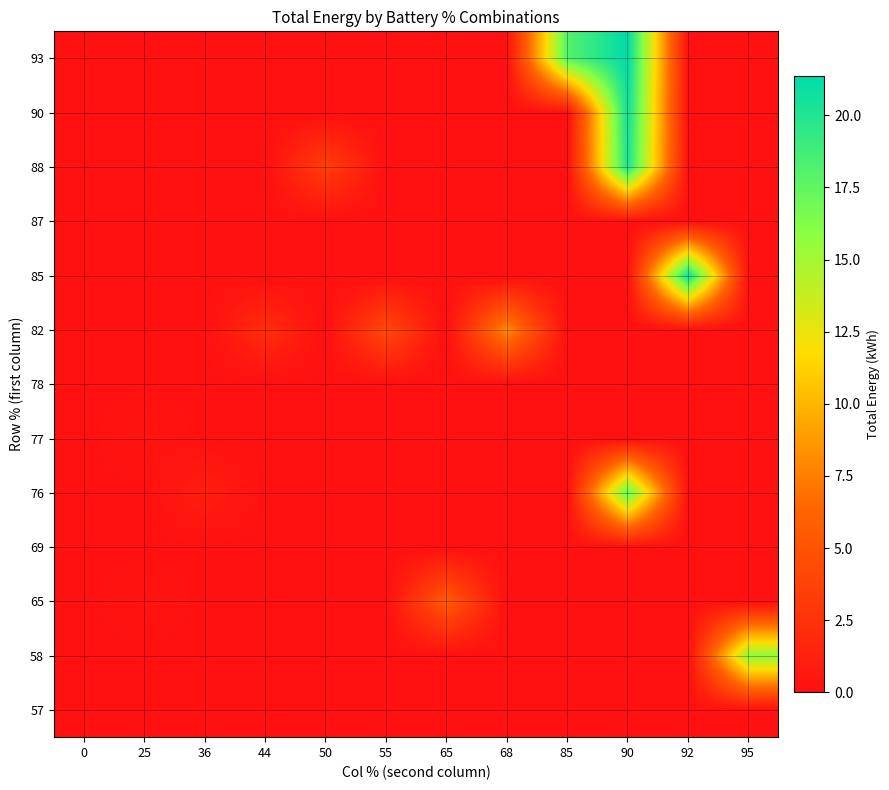

How many distinct data groups are displayed?

13